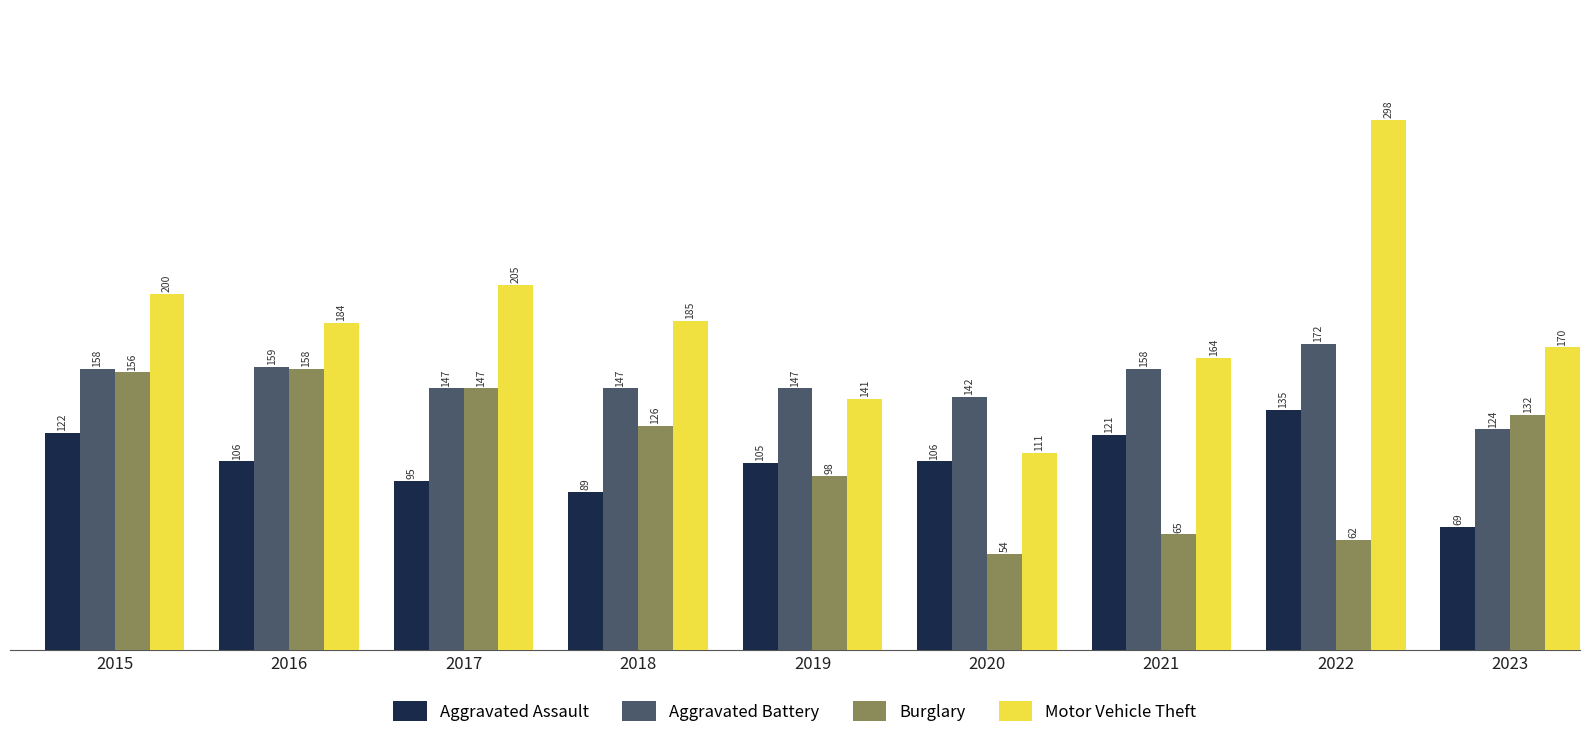

At which label is Aggravated Assault closest to 102?

2019